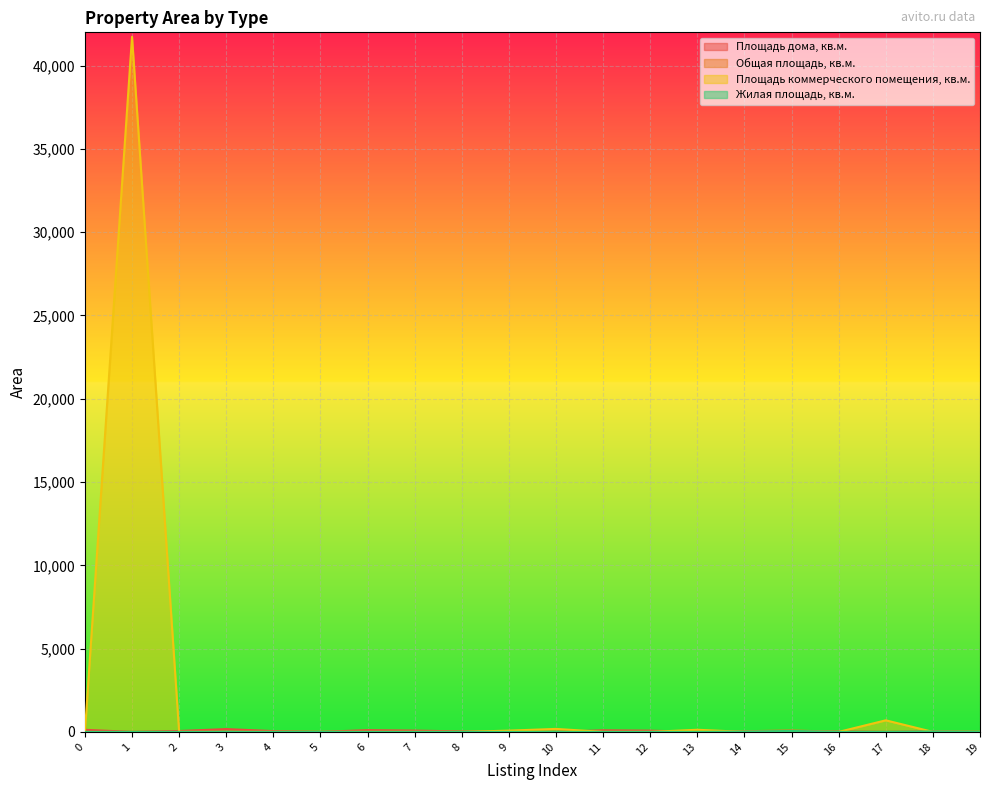

Which label corresponds to the smallest value in the chart?

1